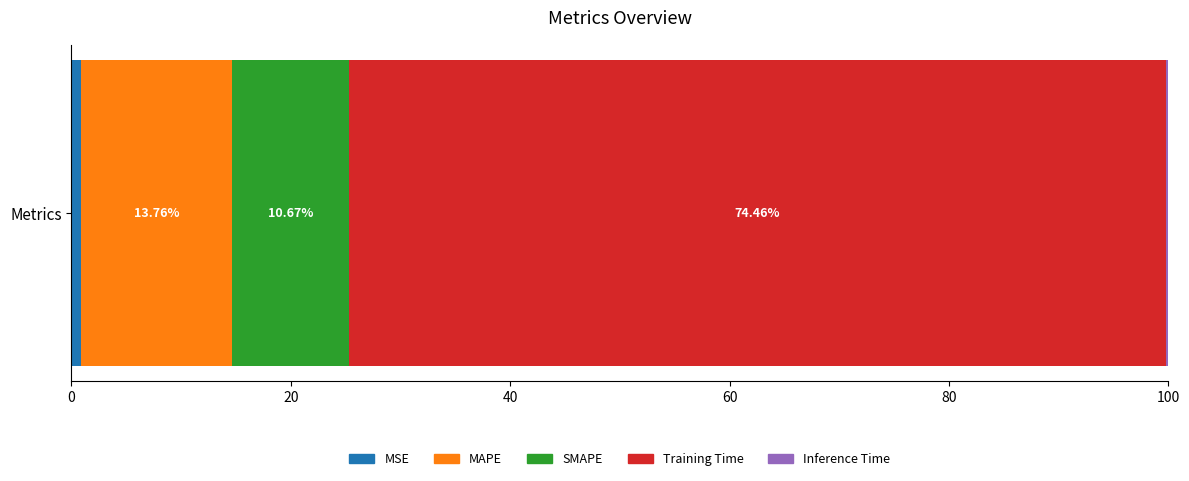

How many distinct data groups are displayed?

5